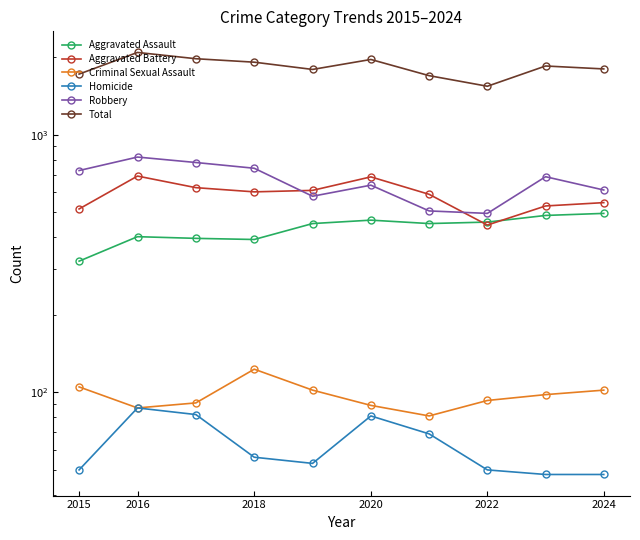

The value of Homicide at 2024 is 29. True or false?

False